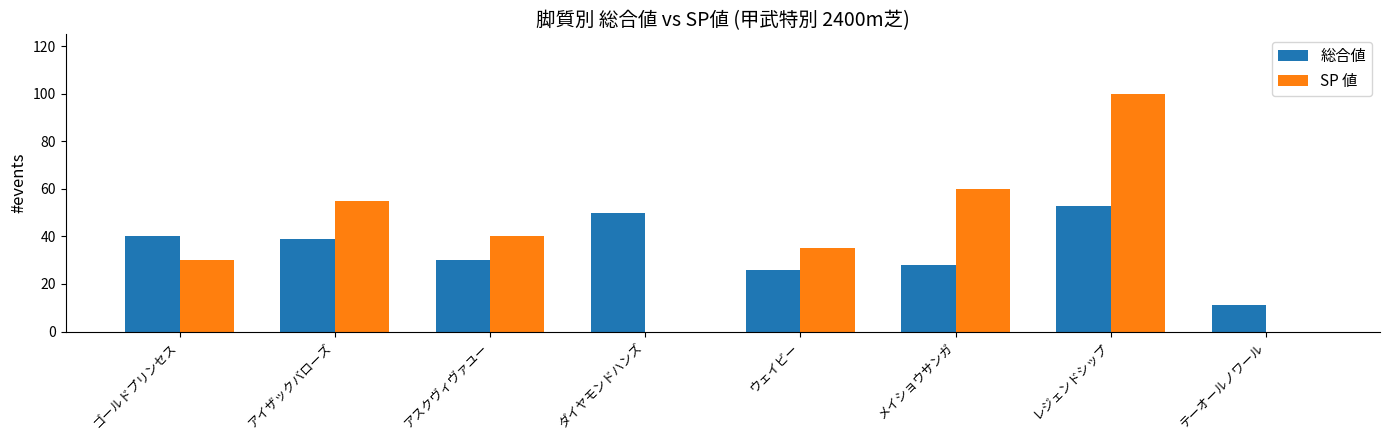

Which series has the largest total across all categories?

SP 値